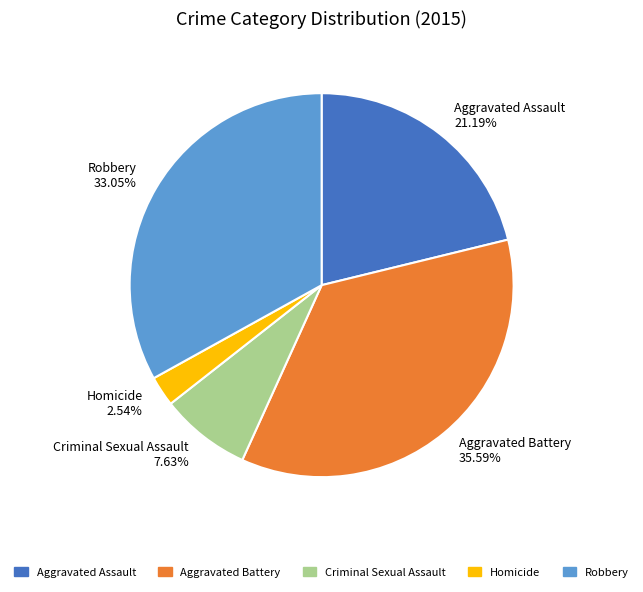

Count the number of slices in the pie.

5